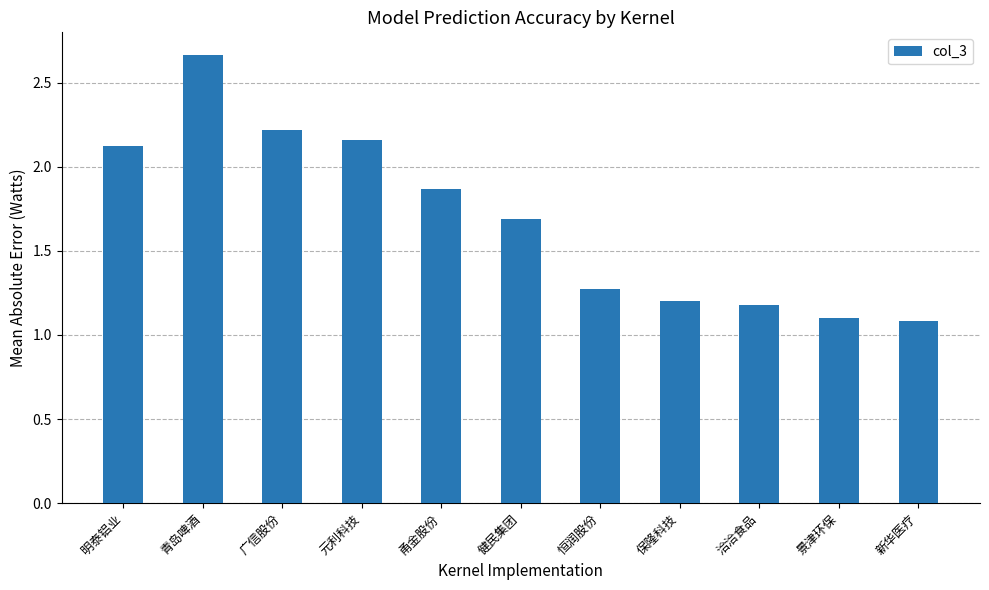

What is the approximate value at 景津环保?

1.1